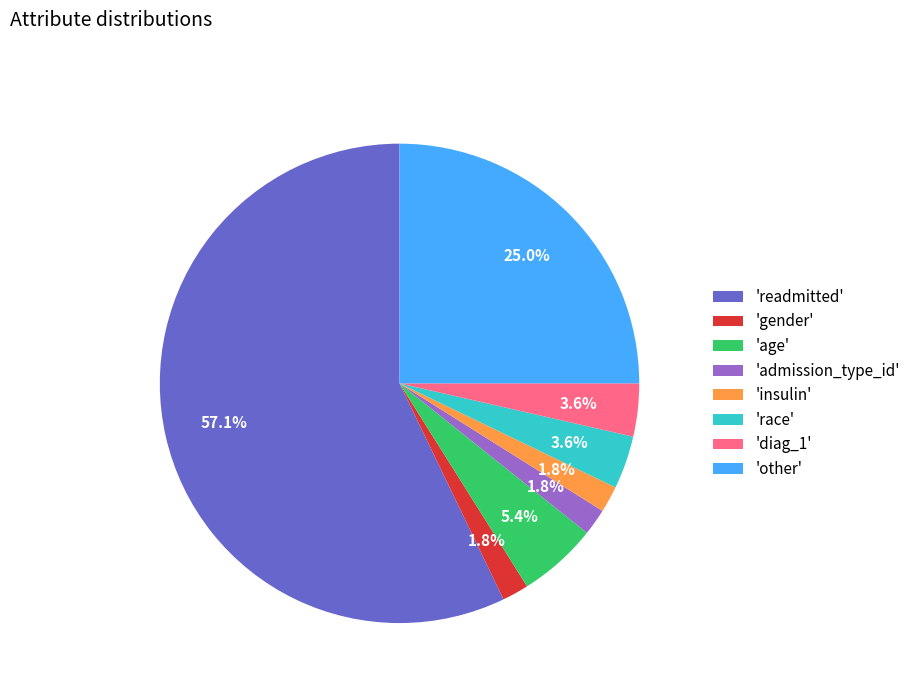

Is 'other' the majority of the pie?

No